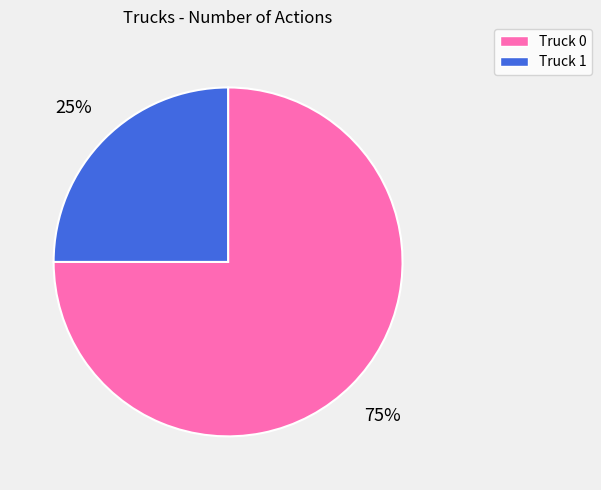

To the nearest percent, what is the combined percentage of Truck 0 and Truck 1?

100%